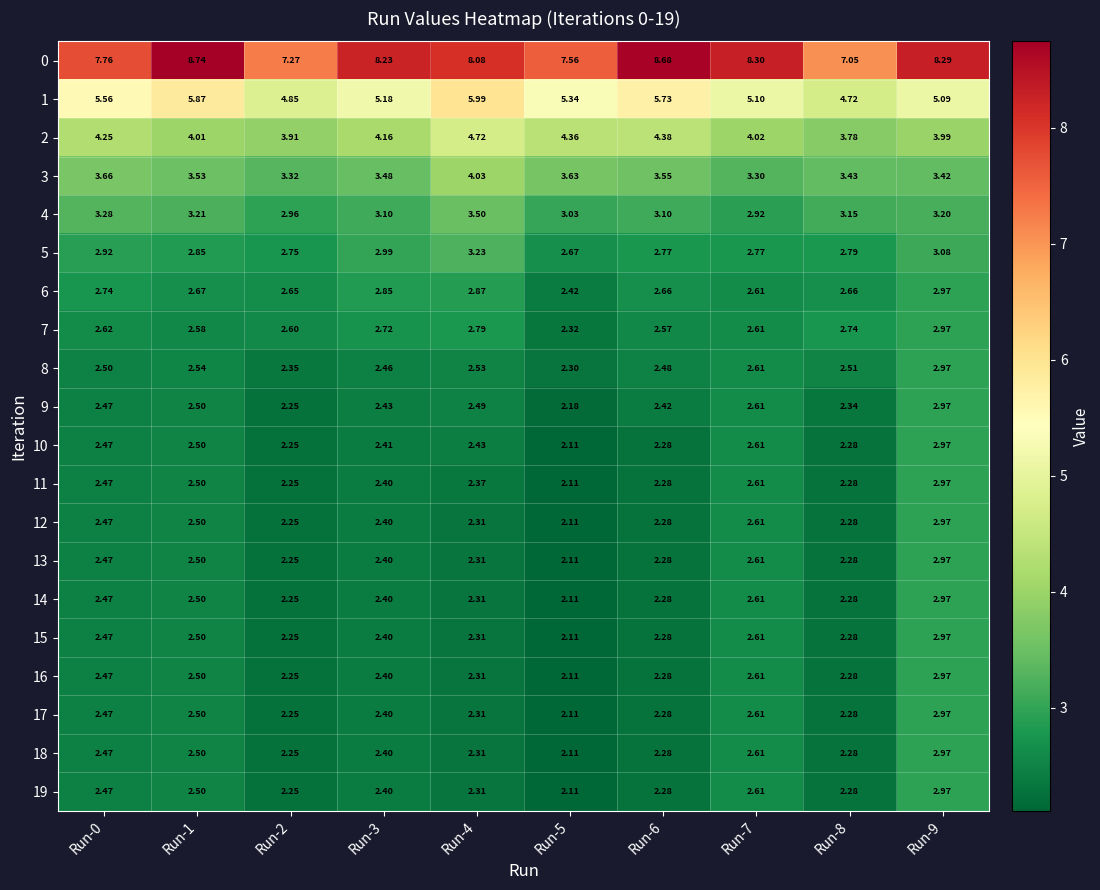

Is the value of 0 at Run-4 greater than the value of 14 at Run-1?

Yes